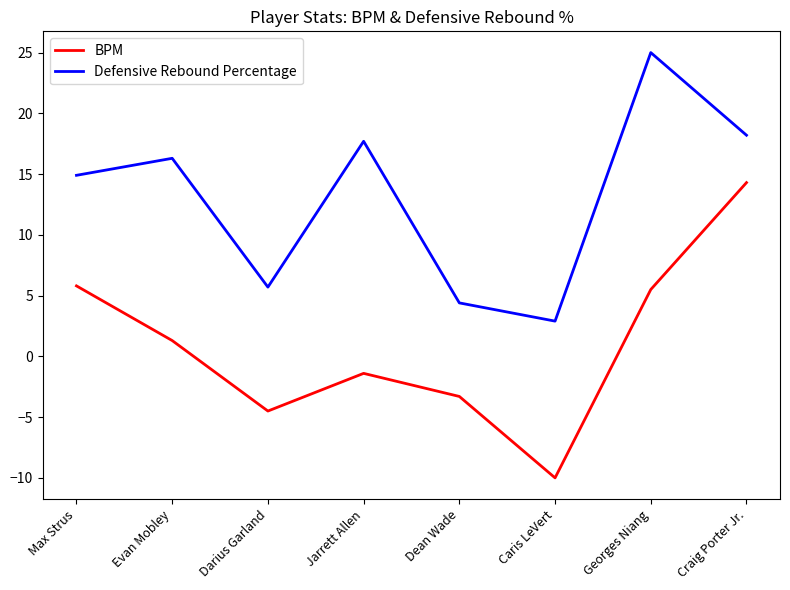

At which category does Defensive Rebound Percentage reach its first local valley?

Darius Garland